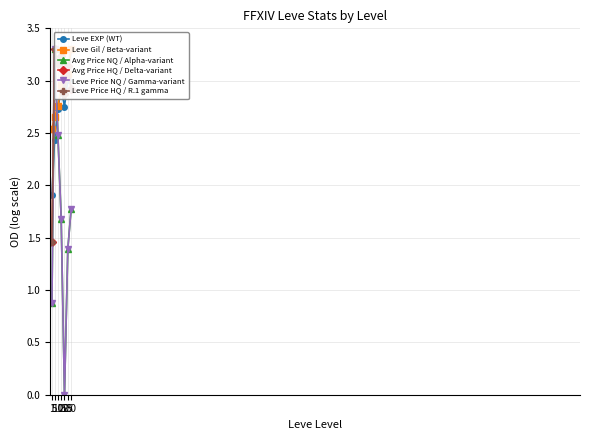

What is the average value of the Leve EXP (WT) series?

2.7